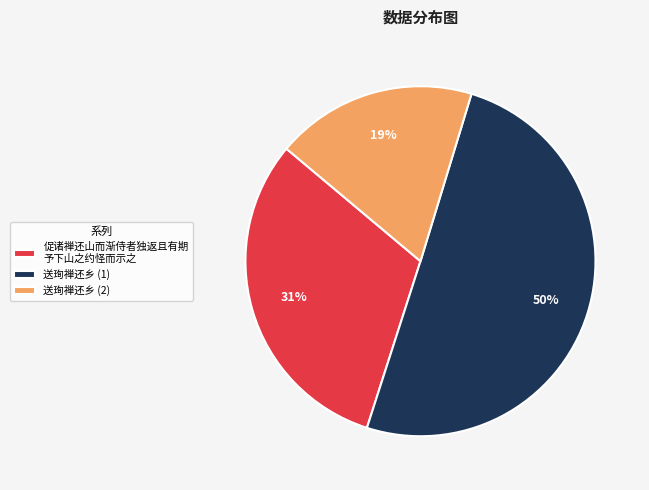

How many slices are in this pie chart?

3